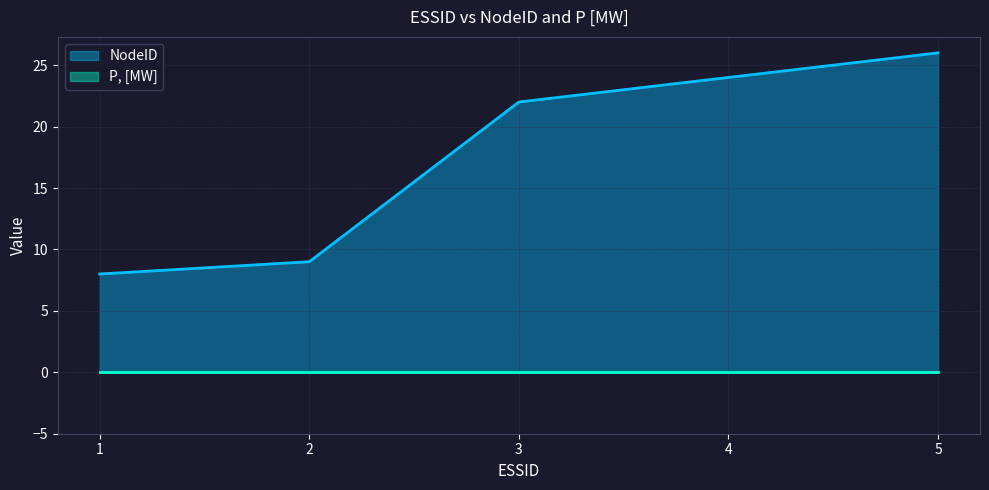

Which category has the highest value across all series?

5